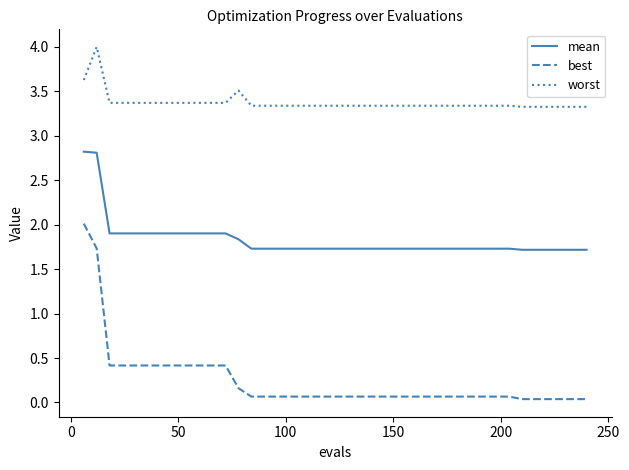

True or false: worst and best intersect in this chart.

False